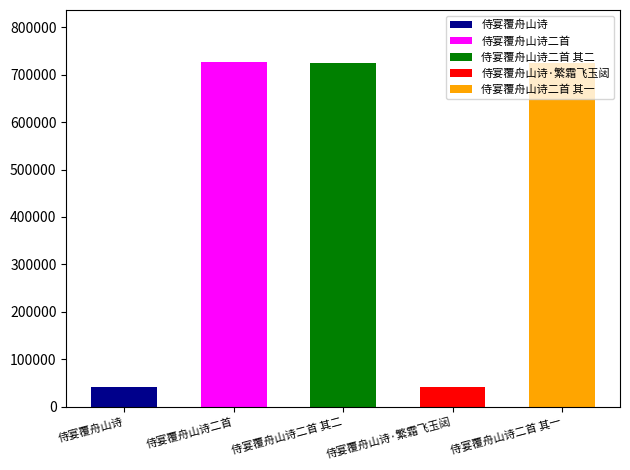

Reading left to right, what are all the values shown in this chart?

侍宴覆舟山诗=40545	侍宴覆舟山诗二首=727380	侍宴覆舟山诗二首 其二=724303	侍宴覆舟山诗·繁霜飞玉闼=40546	侍宴覆舟山诗二首 其一=724302